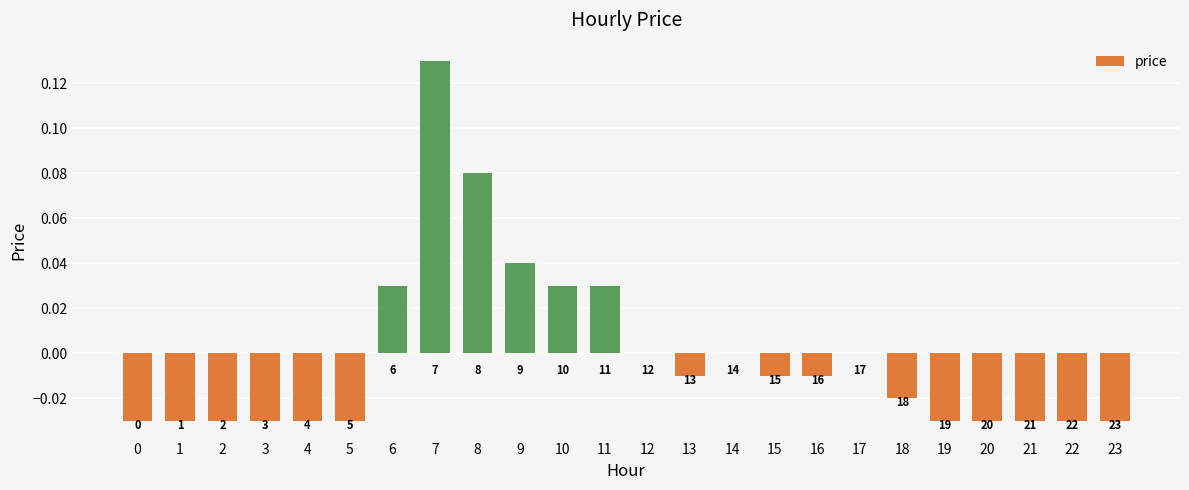

Between 2 and 5, which is larger?

2